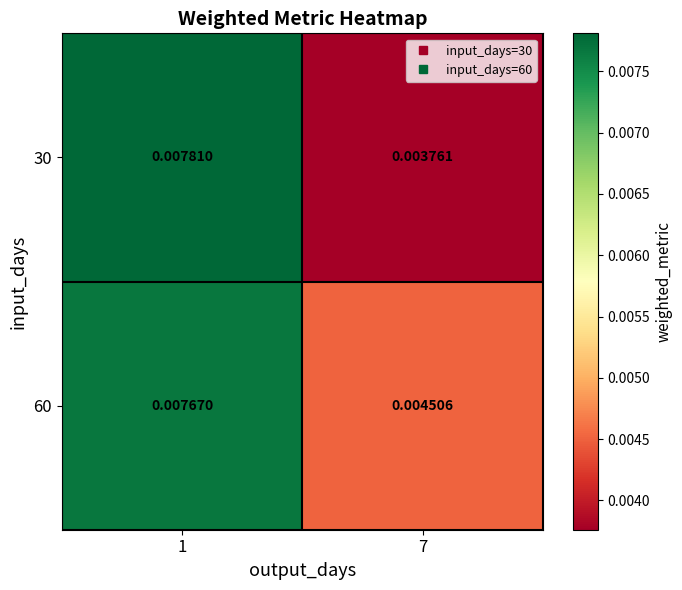

Is the value of 30 at 7 greater than the value of 60 at 1?

No